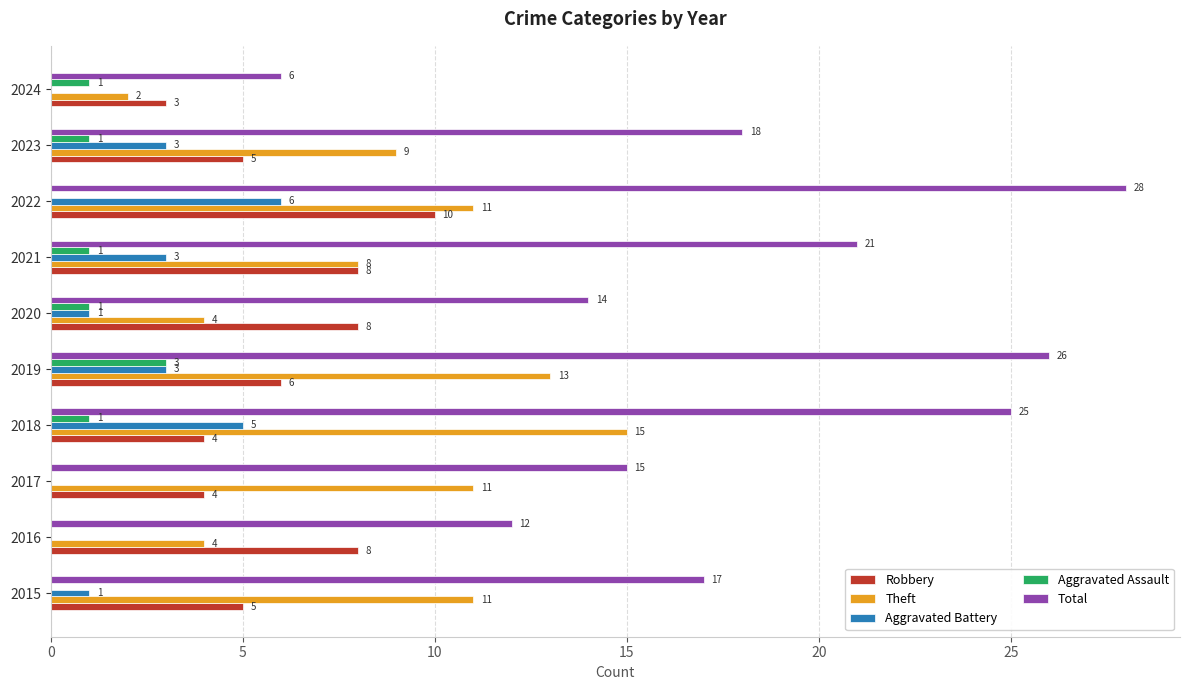

Which category has the highest value across all series?

2022